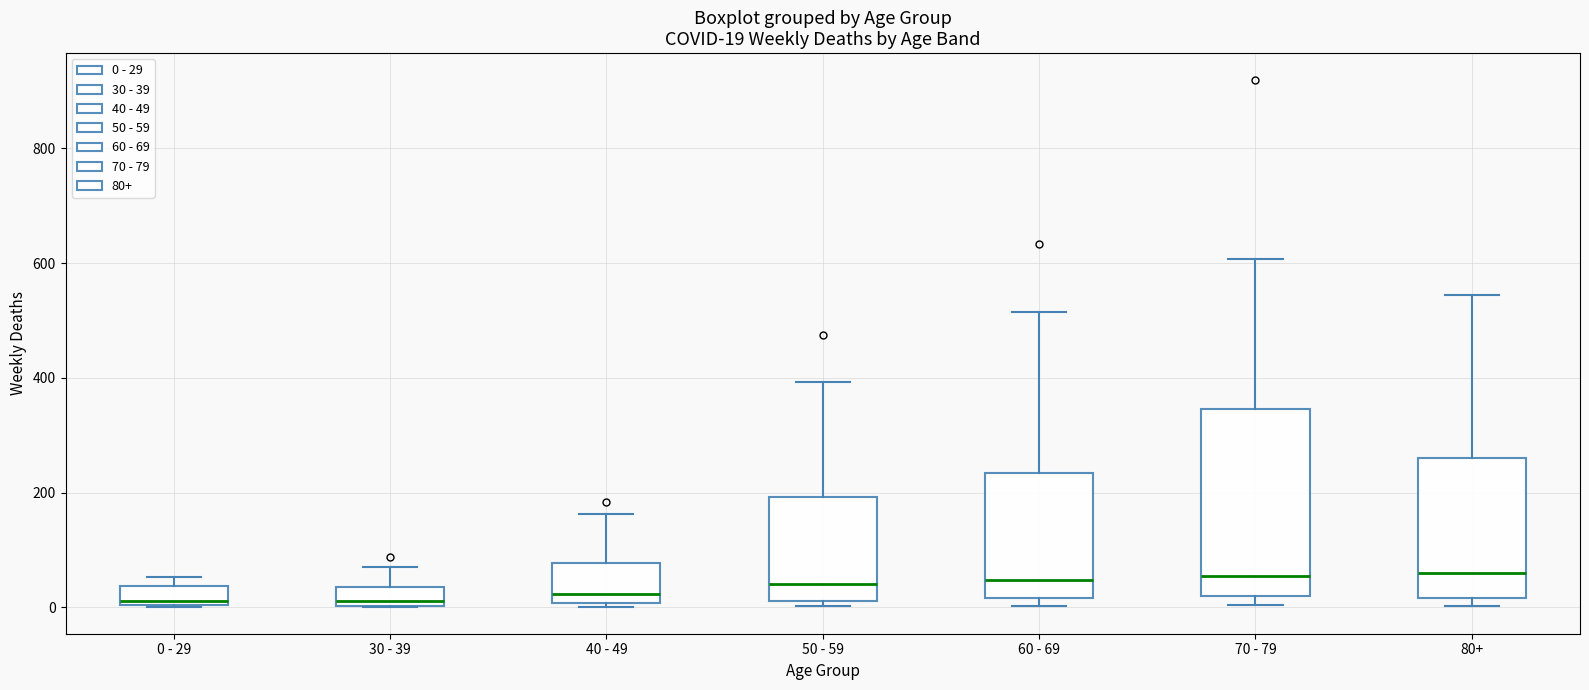

Which box is the tallest, from its lower edge to its upper edge?

70 - 79